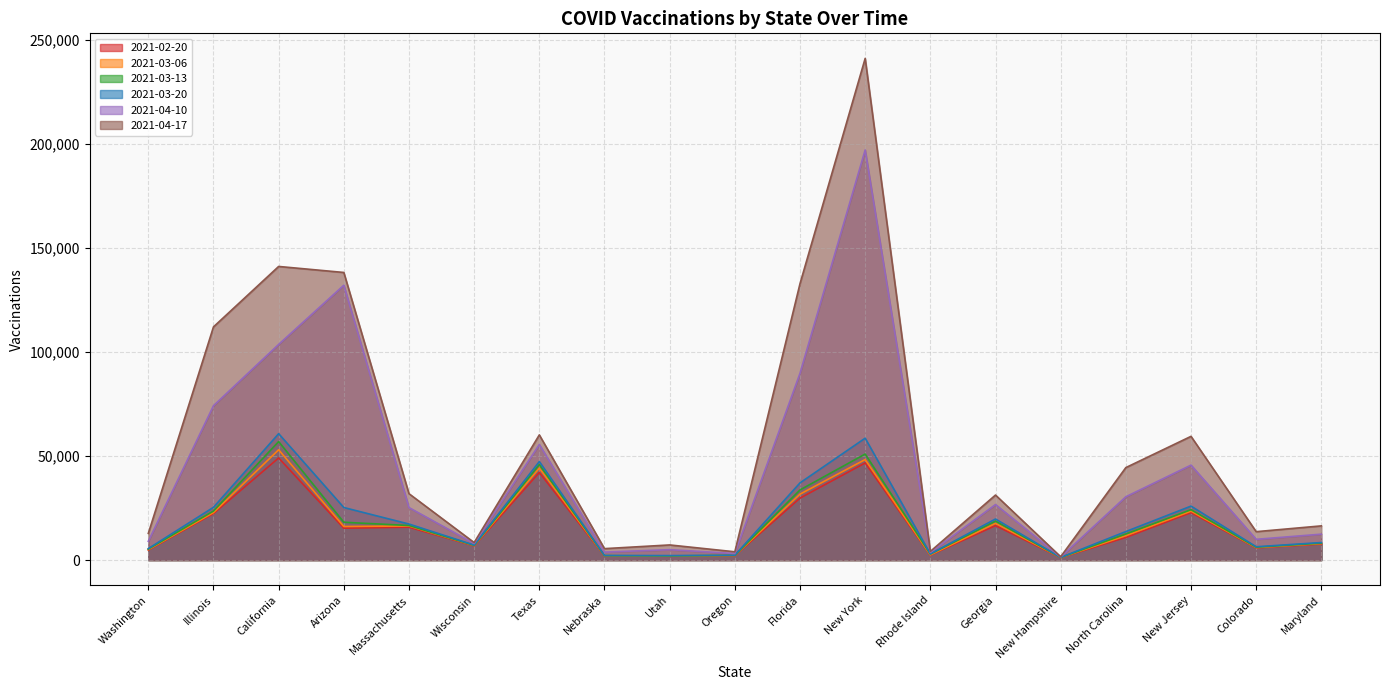

What position from the right is Wisconsin?

14